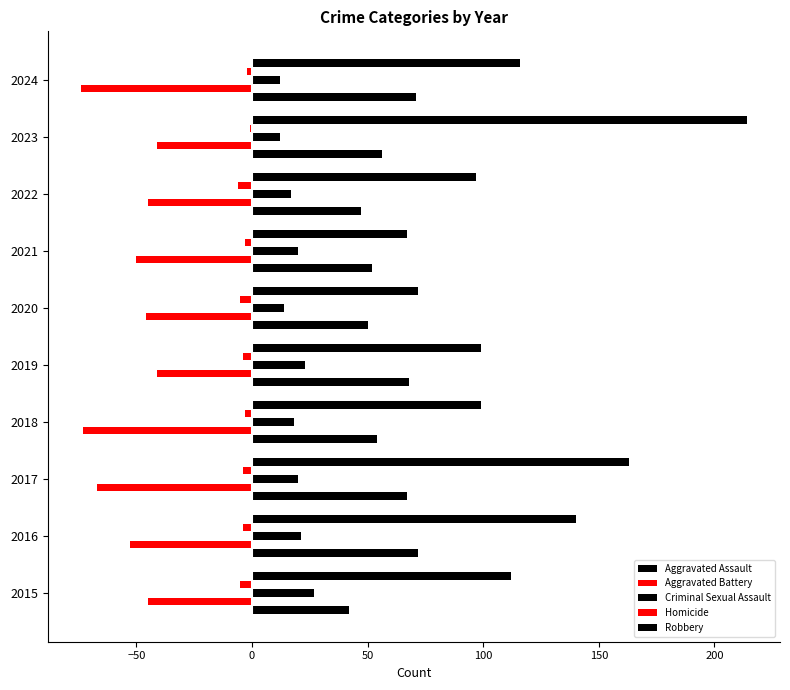

How many series are shown in this chart?

5